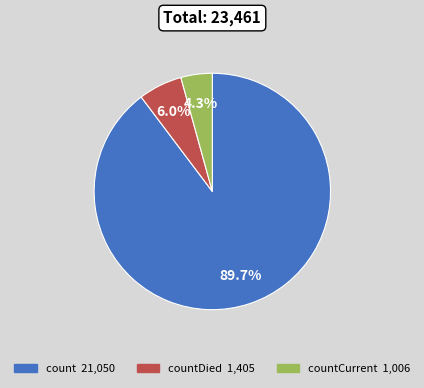

Is there a majority slice in this chart?

Yes